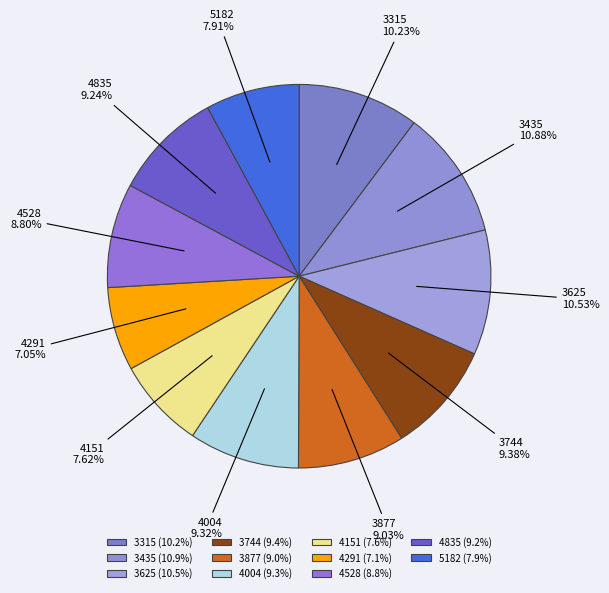

To the nearest percent, what is the difference between the largest and smallest slice percentages?

4%